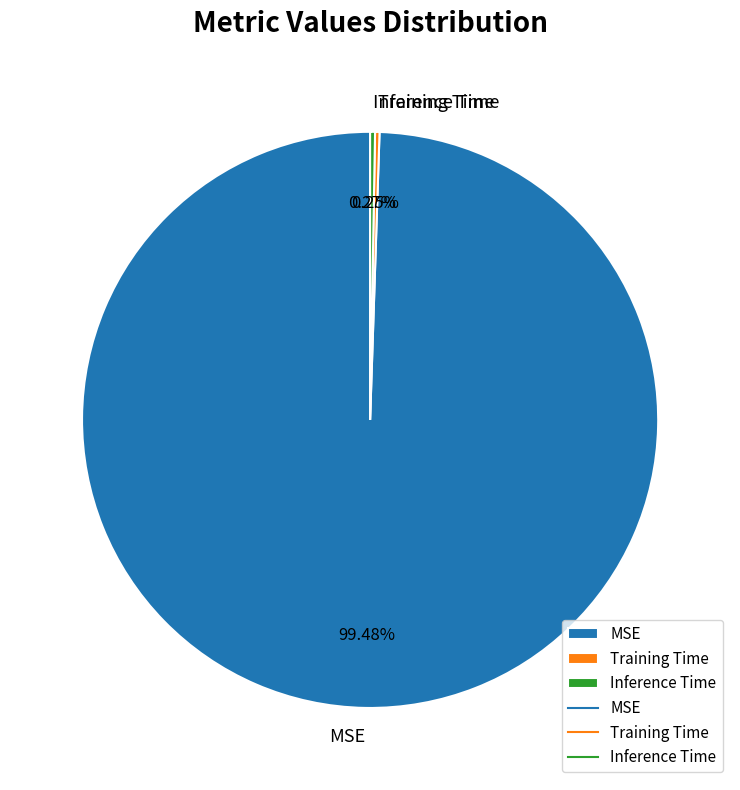

What is the majority slice?

MSE